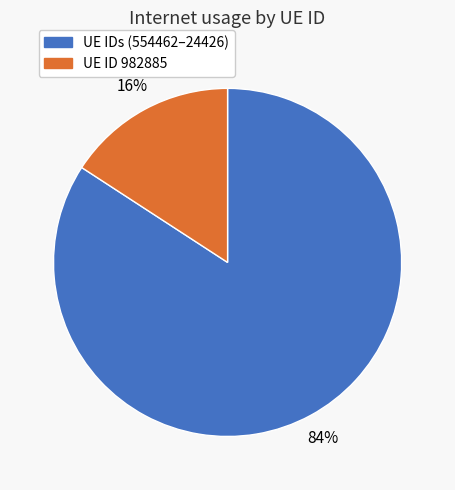

Is there a majority slice in this chart?

Yes